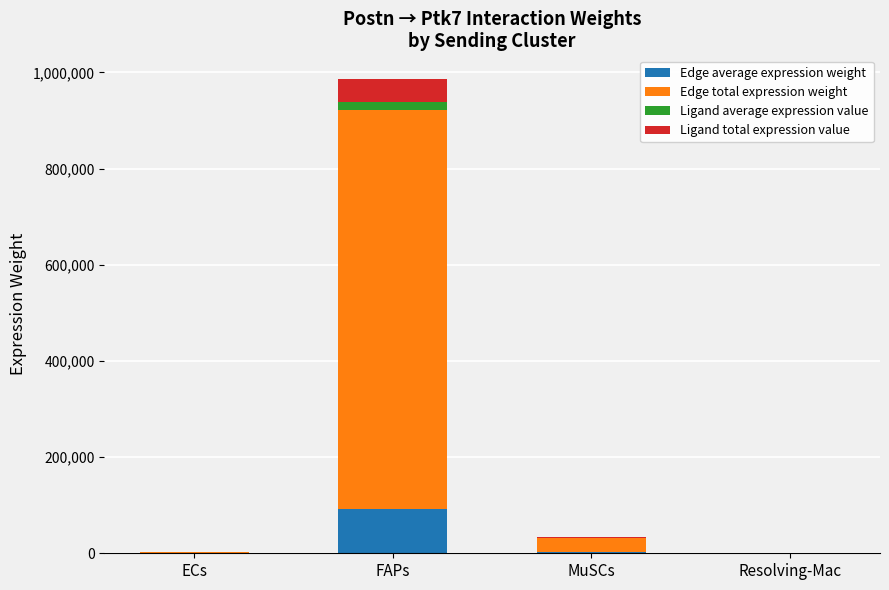

What are all the series names shown in the legend?

Edge average expression weight, Edge total expression weight, Ligand average expression value, Ligand total expression value